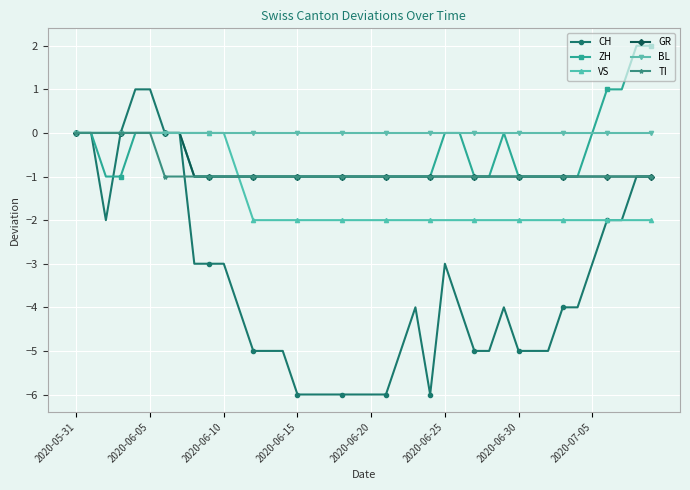

Which series has the largest total across all categories?

BL